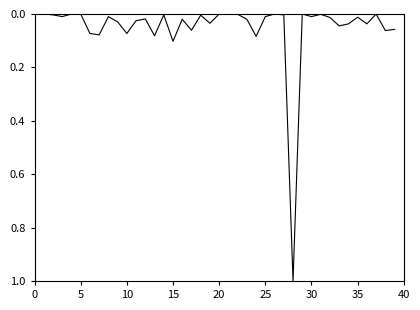

What is the difference between the maximum and minimum values?

1.0